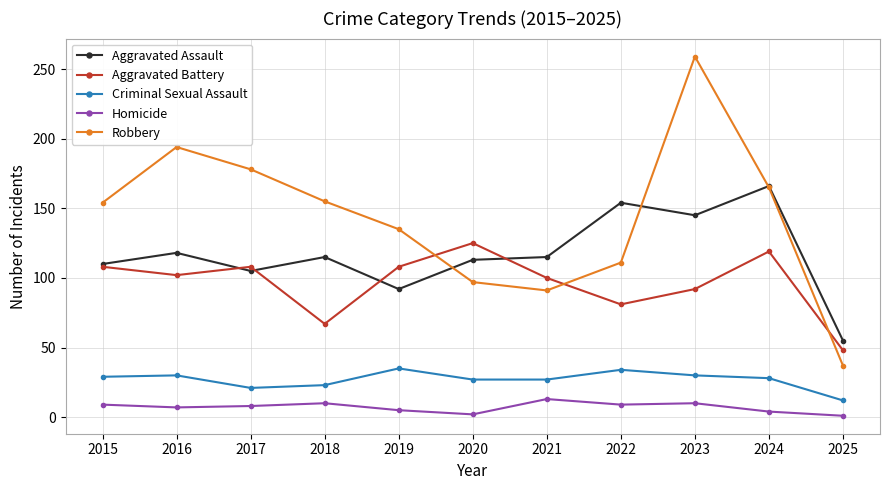

True or false: Criminal Sexual Assault and Aggravated Battery cross at least once.

False